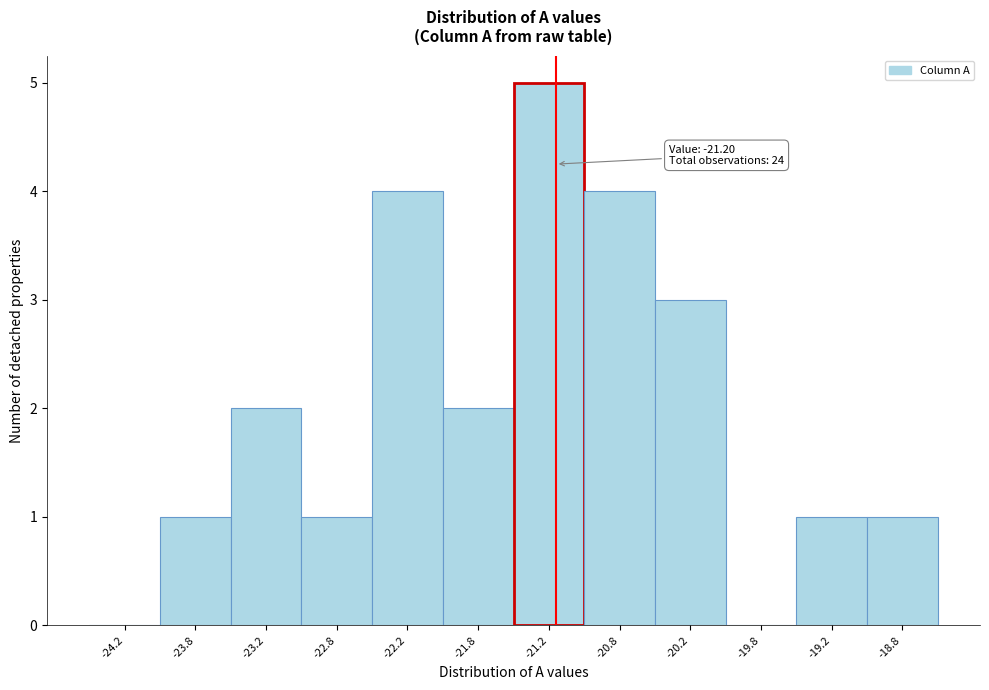

Over which range of the x-axis is the bar tallest?

-21.5 to -21.0